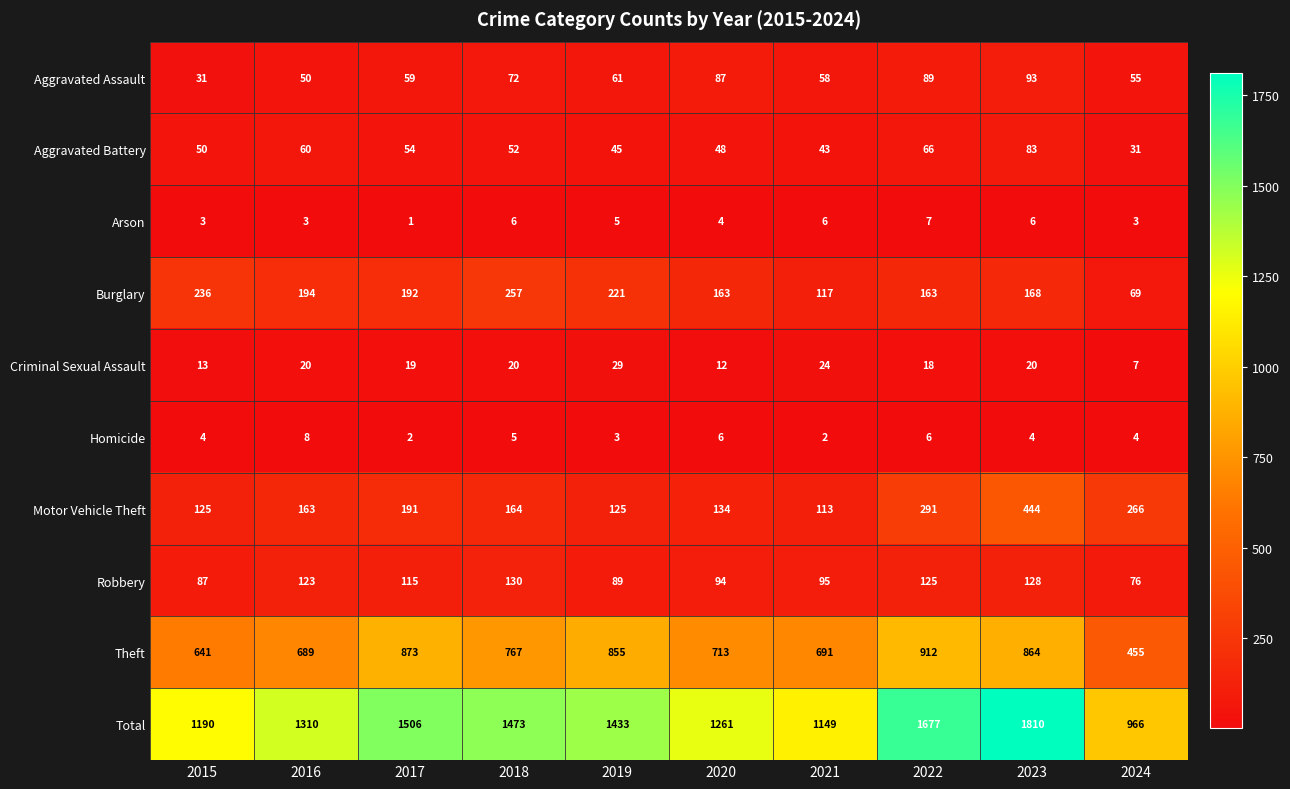

Between 2023 and 2024, which series saw the biggest shift?

Total